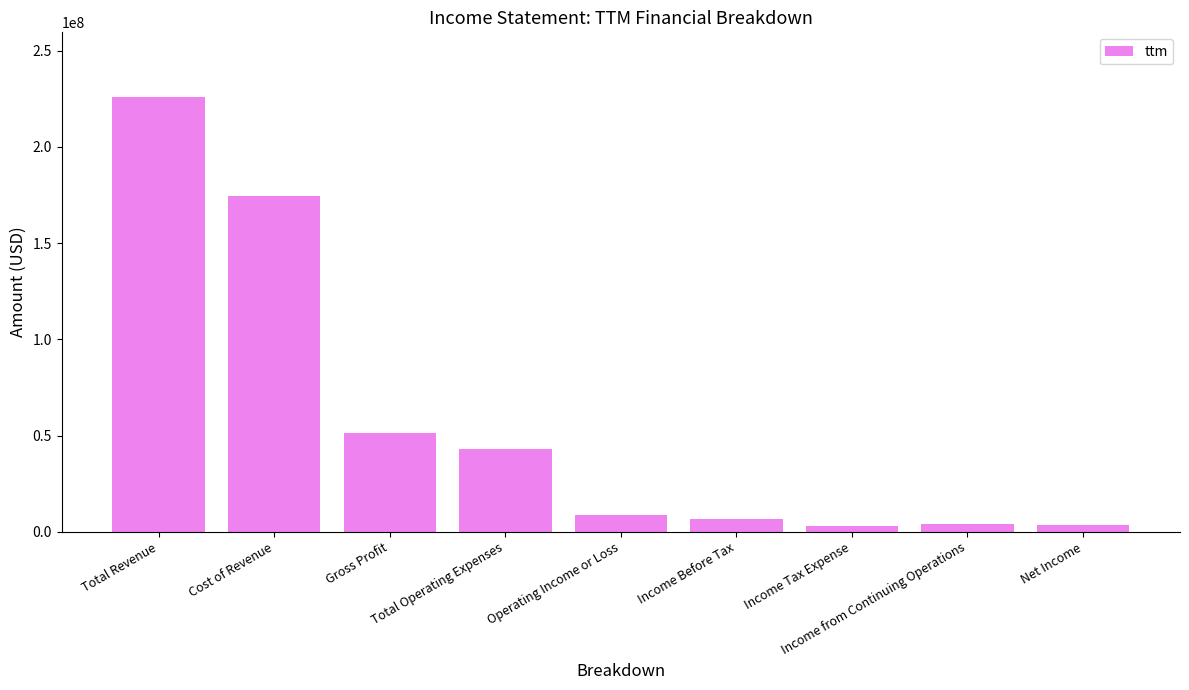

Does the chart contain any negative values?

No